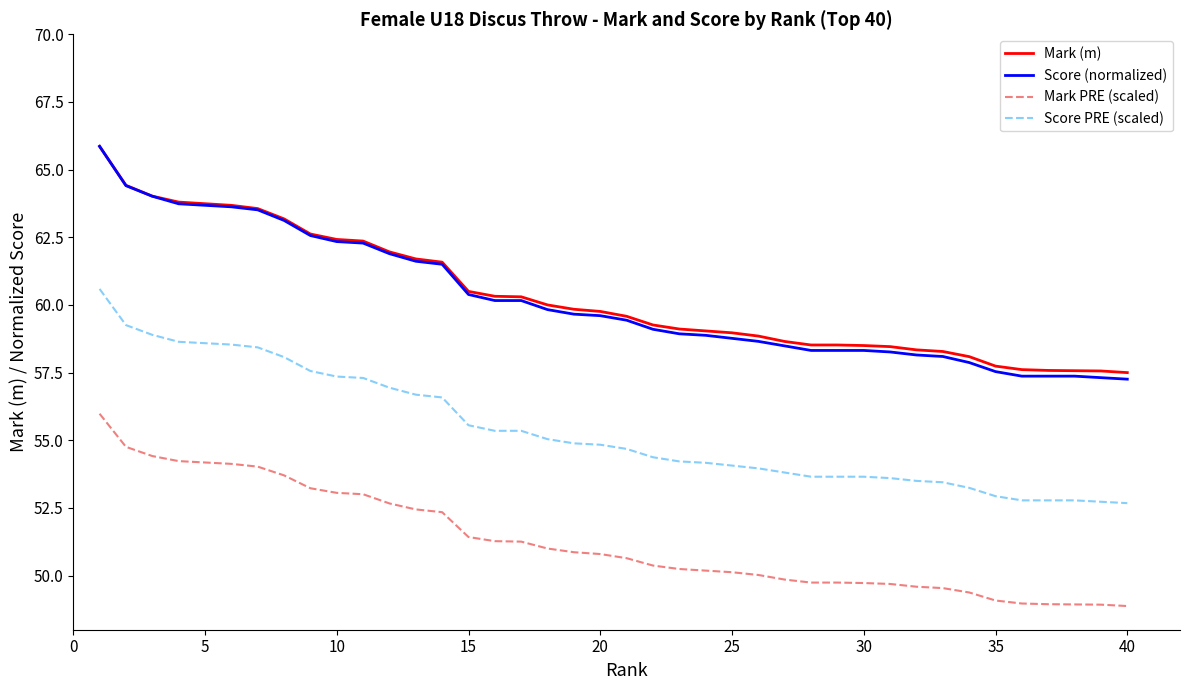

What is the lowest value of the Score (normalized) series?

57.3